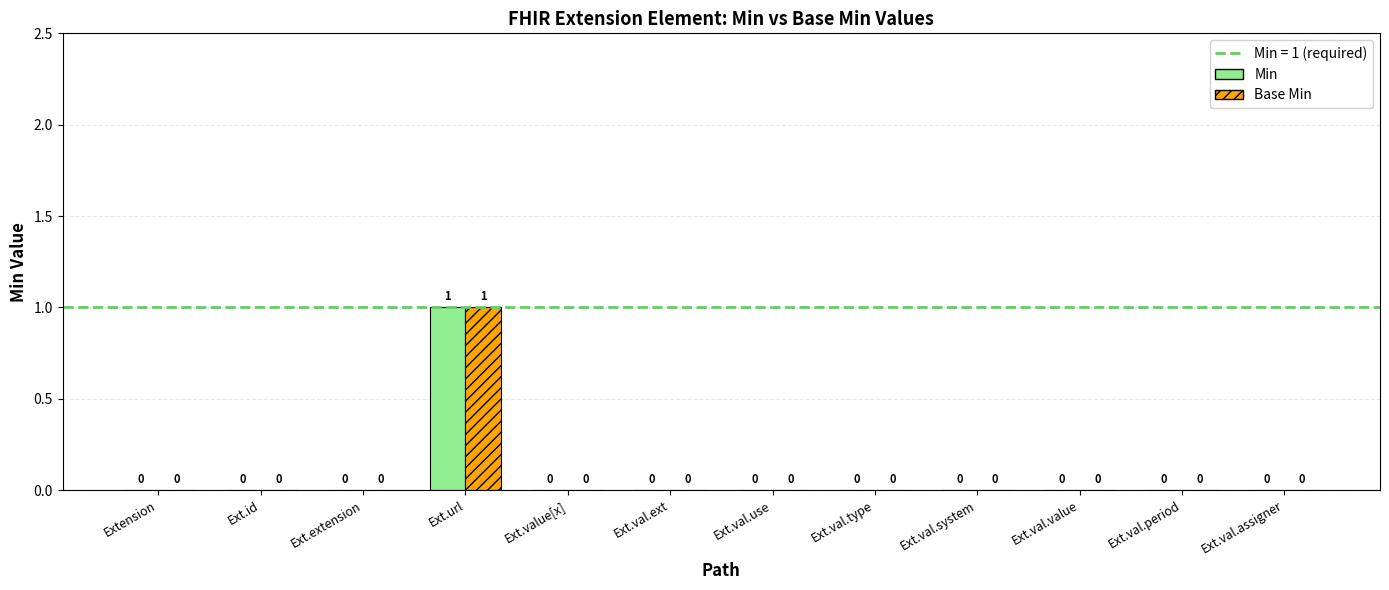

True or false: Base Min has a value of 0 at Ext.val.use.

True